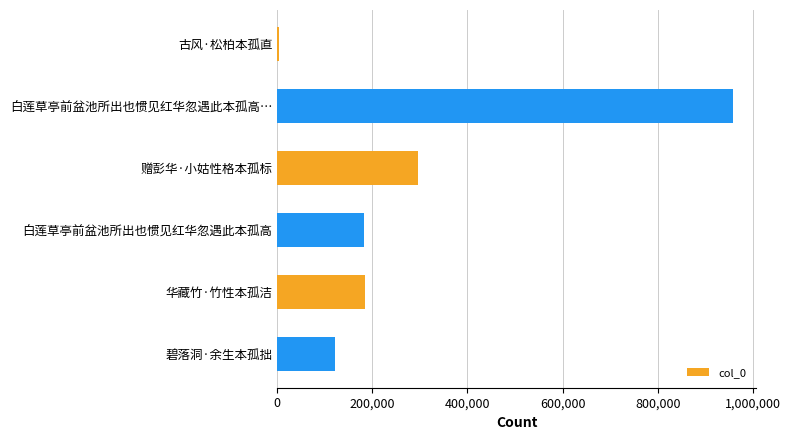

The value at 碧落洞·余生本孤拙 is 121311. True or false?

True